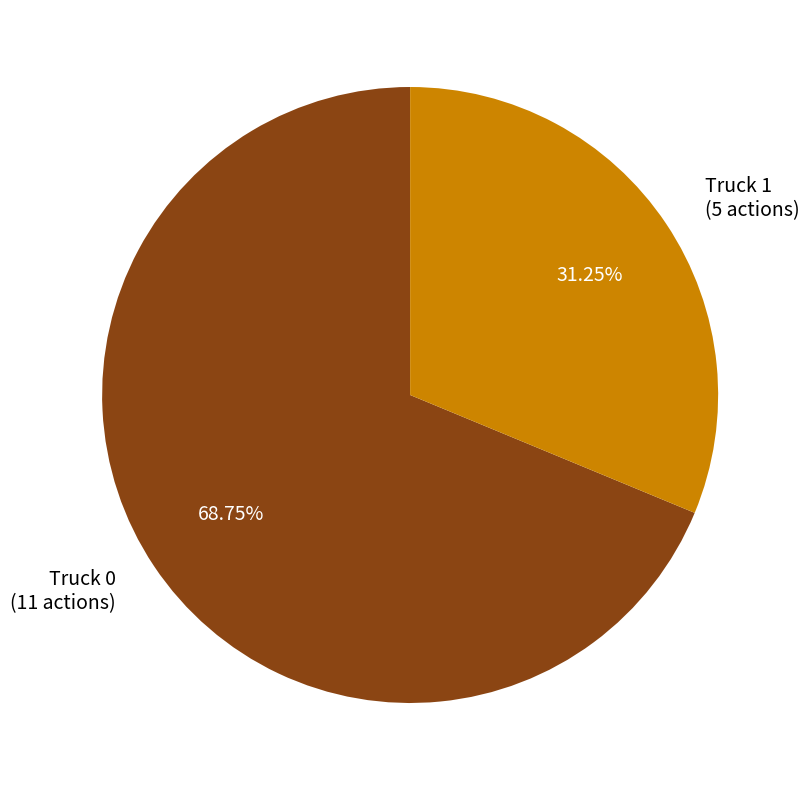

Is there any slice that represents more than half of the pie?

Yes